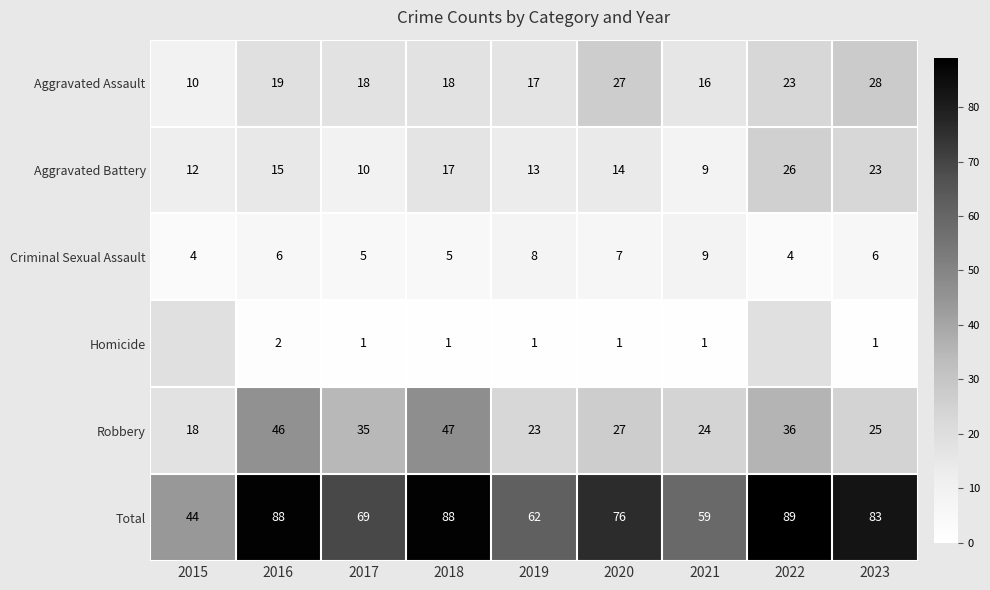

At which category is the sum across all series the highest?

2022